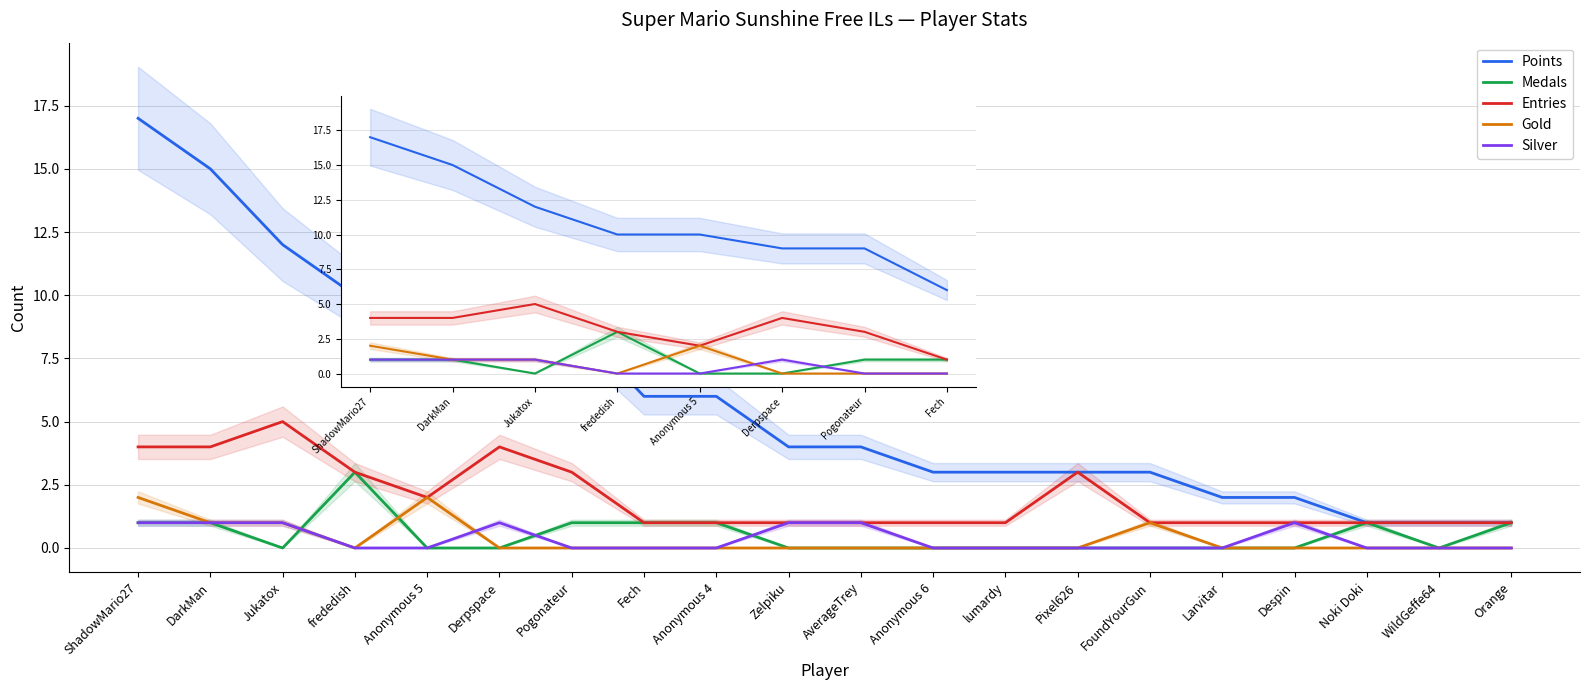

Rank the categories by Entries value from lowest to highest.

Fech, Anonymous 4, Zelpiku, AverageTrey, Anonymous 6, lumardy, FoundYourGun, Larvitar, Despin, Noki Doki, WildGeffe64, Orange, Anonymous 5, frededish, Pogonateur, Pixel626, ShadowMario27, DarkMan, Derpspace, Jukatox